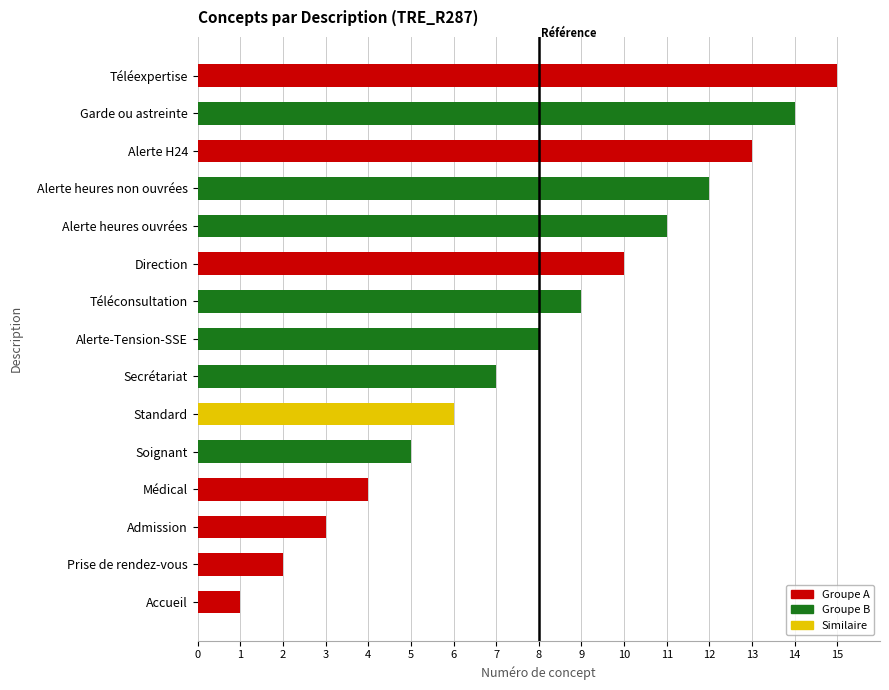

Rank the categories by value from highest to lowest.

Téléexpertise, Garde ou astreinte, Alerte H24, Alerte heures non ouvrées, Alerte heures ouvrées, Direction, Téléconsultation, Alerte-Tension-SSE, Secrétariat, Standard, Soignant, Médical, Admission, Prise de rendez-vous, Accueil